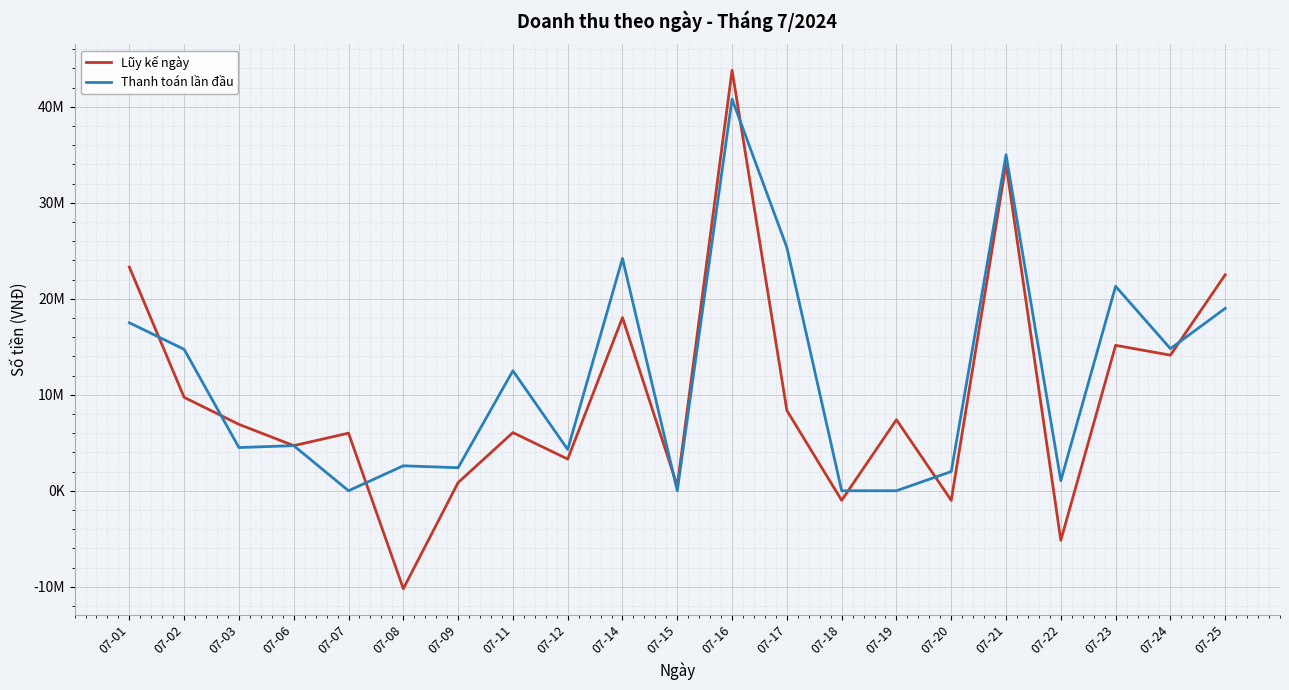

What value does the Lũy kế ngày series have at 07-15, to the nearest 10?

500000